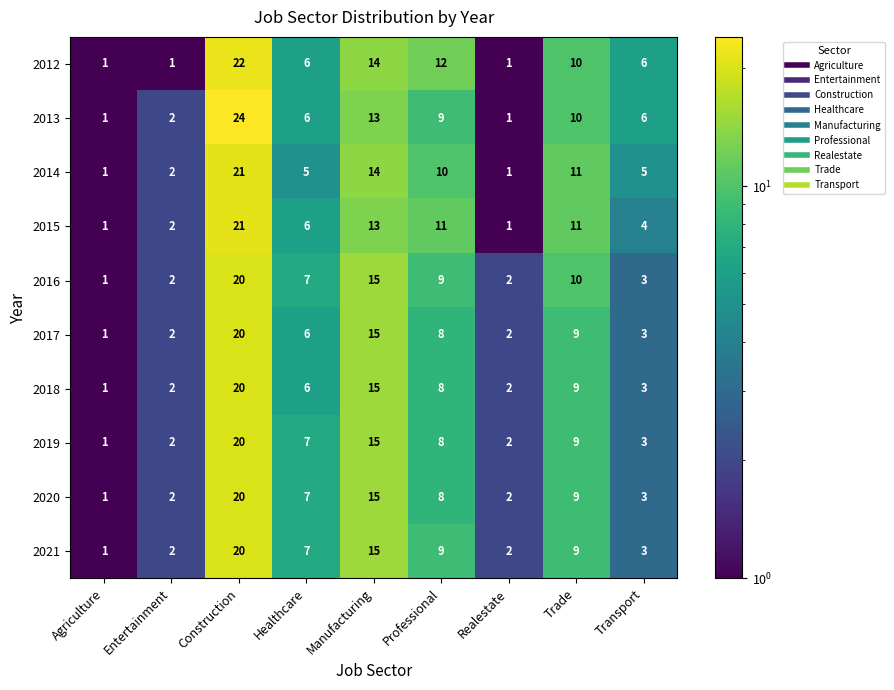

What is the average value of the 2021 series?

8